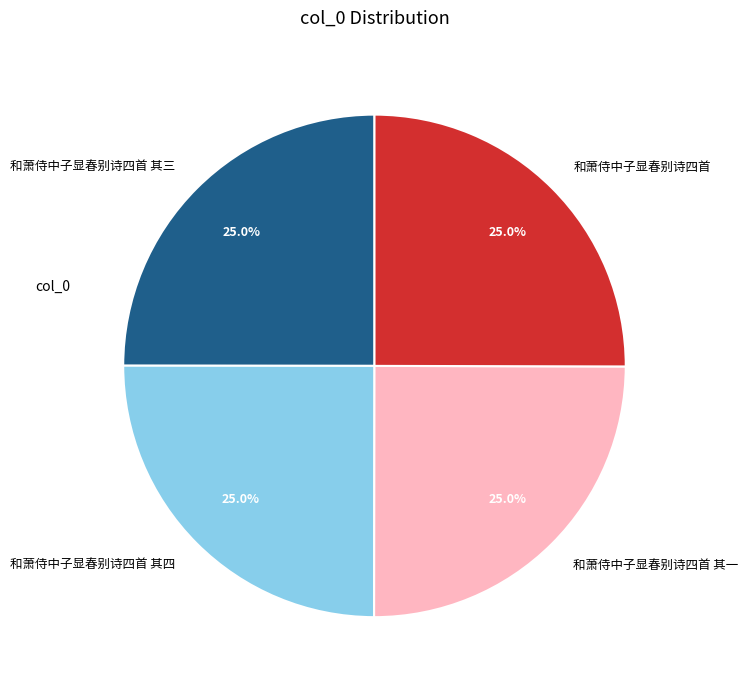

Count the number of slices in the pie.

4